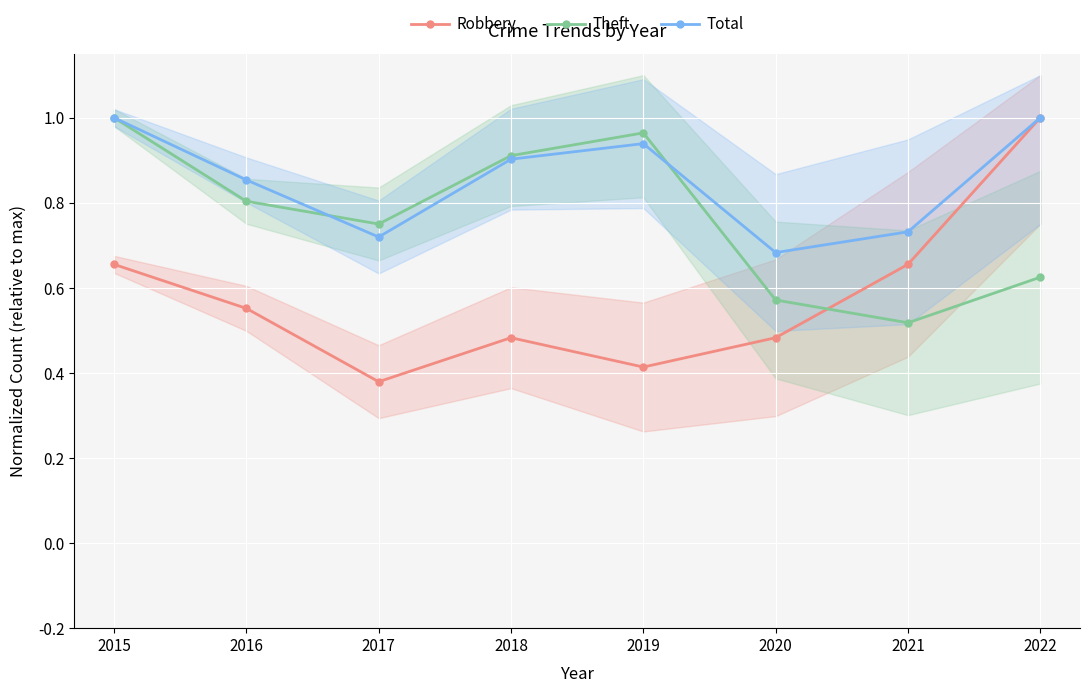

What is the average value of the Theft series?

0.8